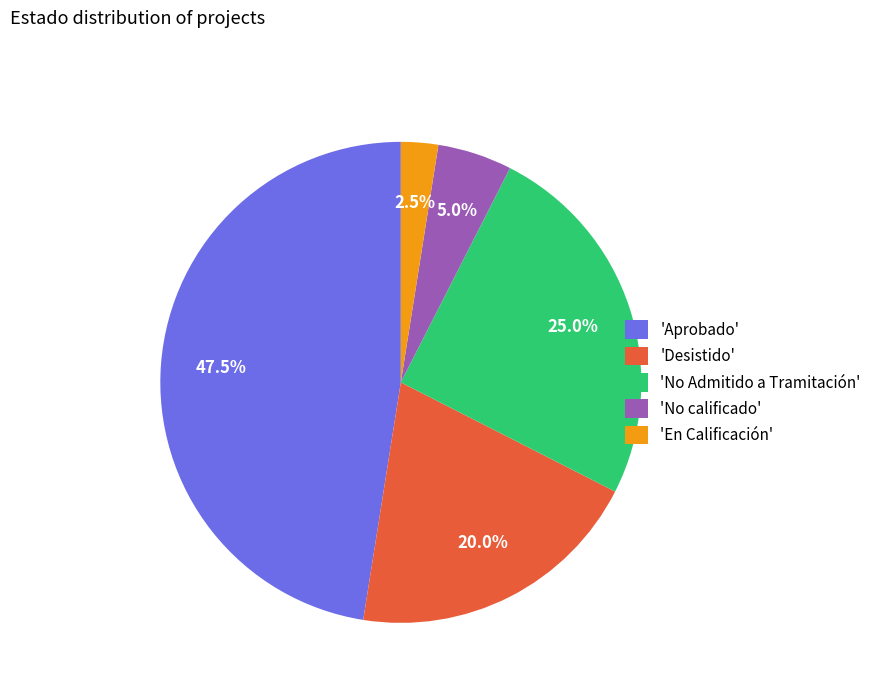

Rank the categories by value from lowest to highest.

'En Calificación', 'No calificado', 'Desistido', 'No Admitido a Tramitación', 'Aprobado'